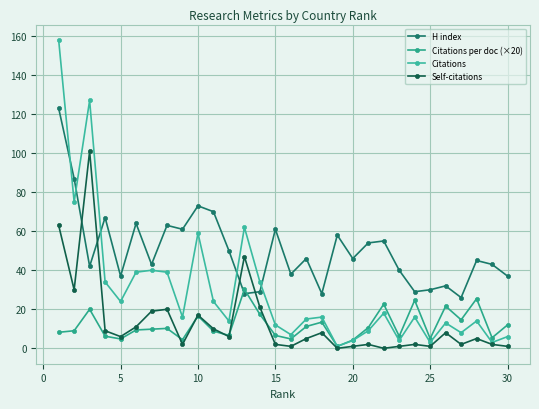

How many interior local valleys does the Self-citations series have?

9